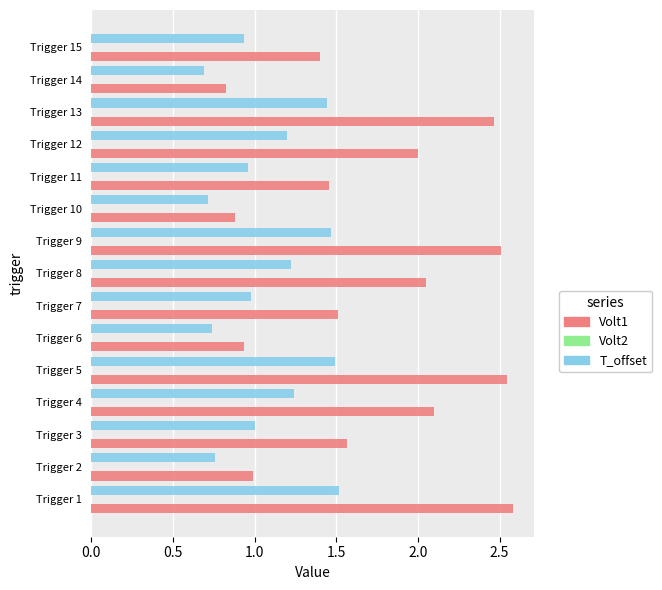

How many data points does each series have?

15